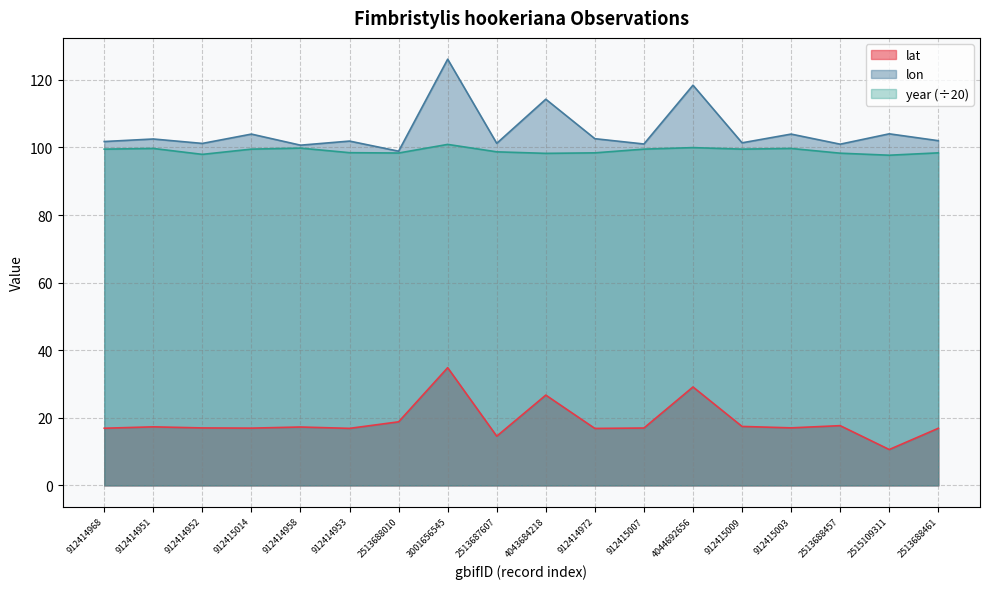

What is the difference between the maximum and minimum values in the lat series?

24.2